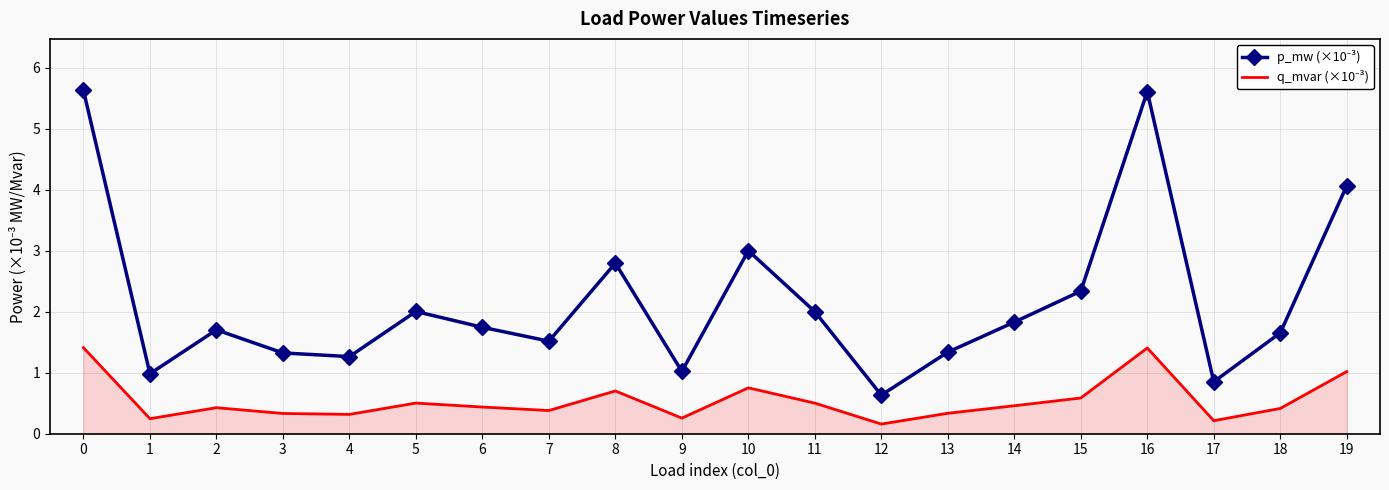

What is the maximum value shown in the chart?

5.6